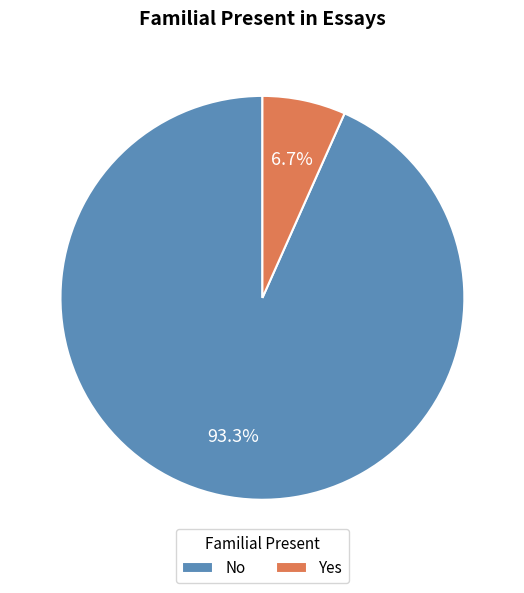

Between No and Yes, which is larger?

No